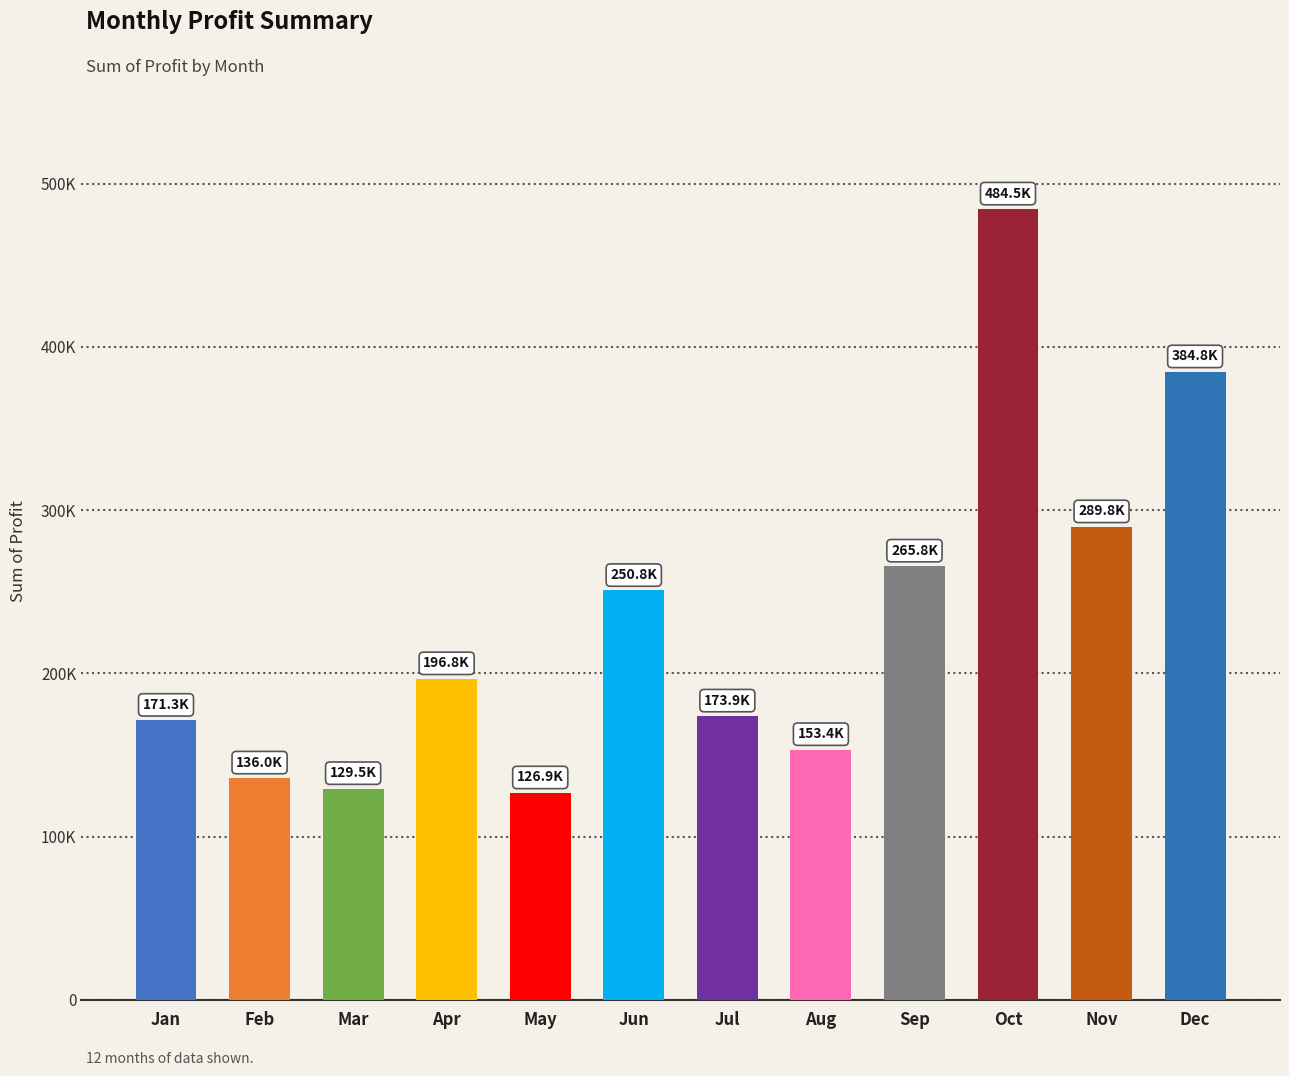

What is the change in value from Feb to Jul?

+37965.3